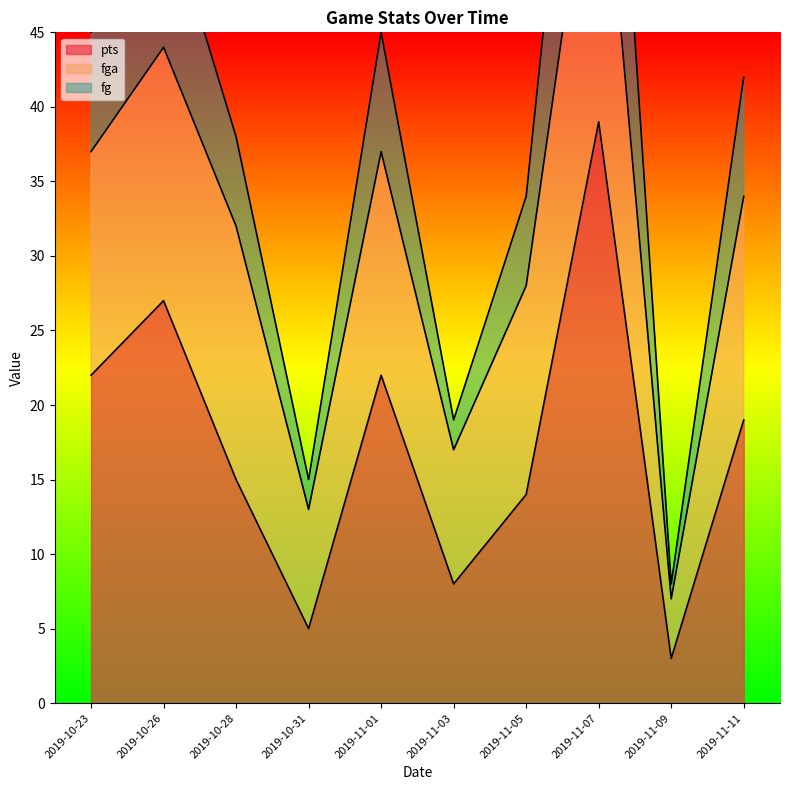

At which category is the sum across all series the highest?

2019-11-07